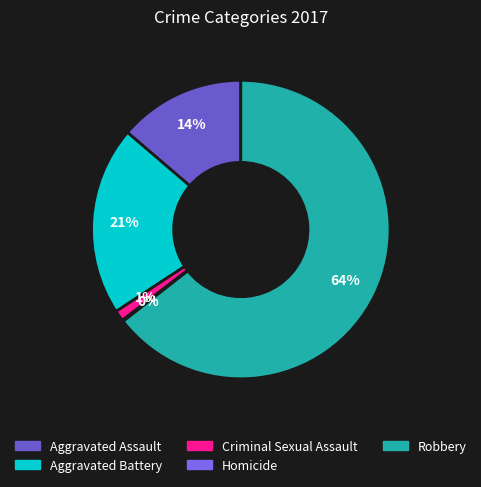

Does Robbery account for over 50% of the chart?

Yes